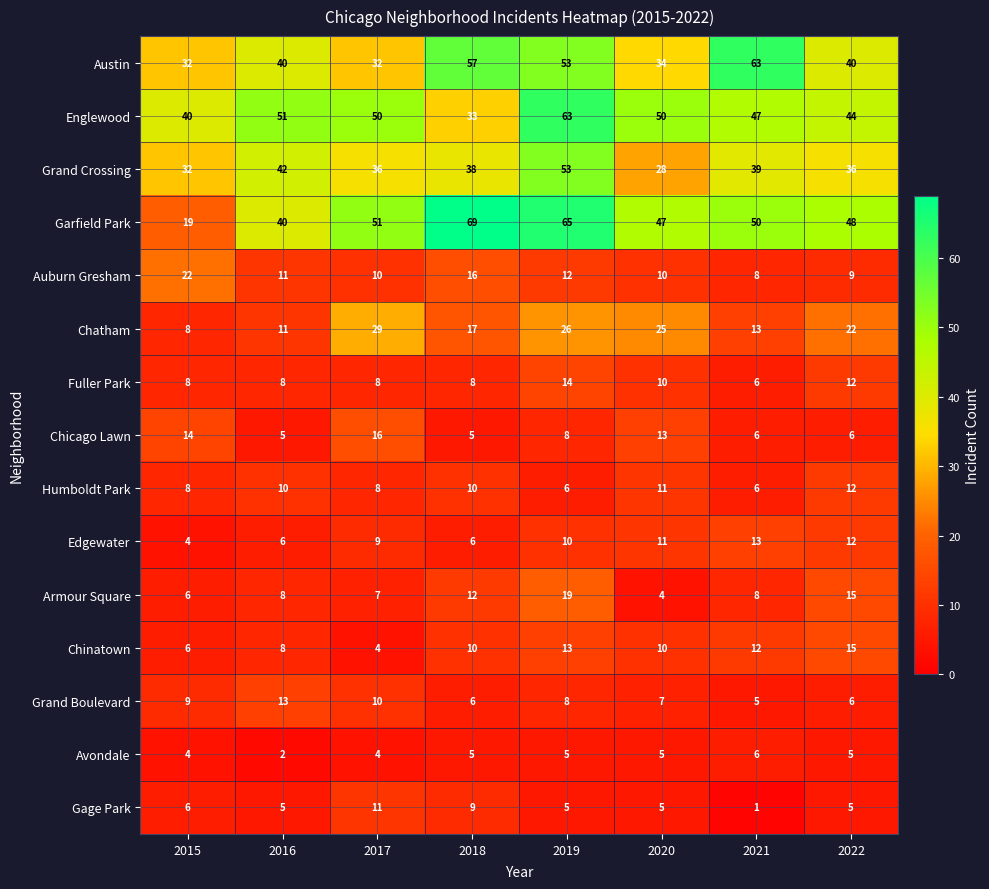

What is the average value of the Armour Square series?

10